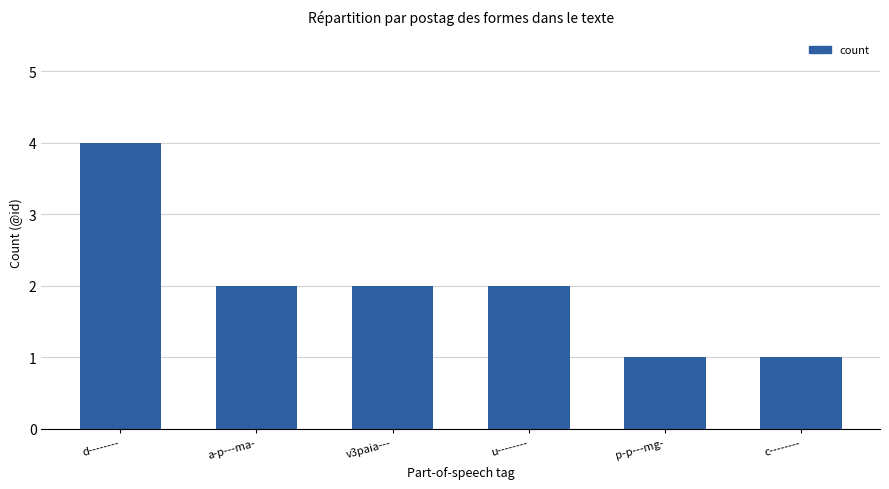

How many distinct data groups are displayed?

1